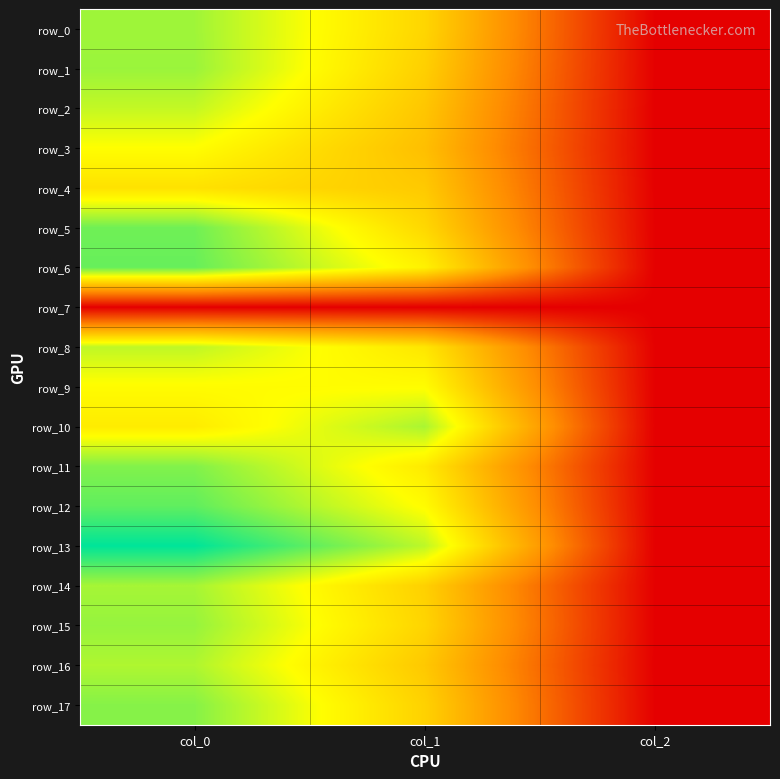

True or false: row_14 has a value of 886.7 at col_0.

True